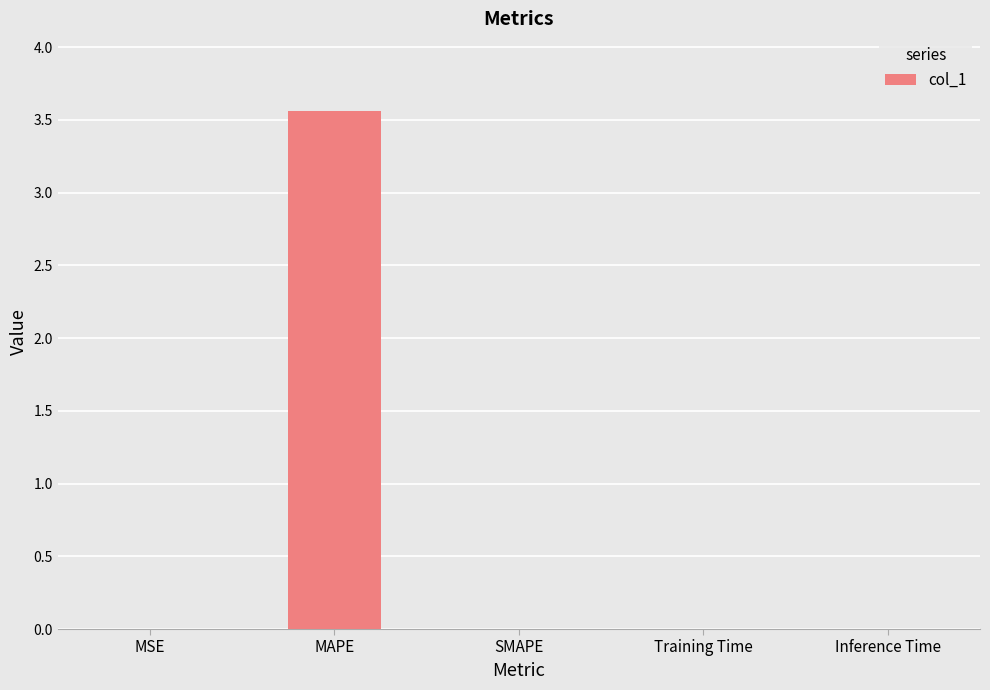

Which label corresponds to the largest value in the chart?

MAPE